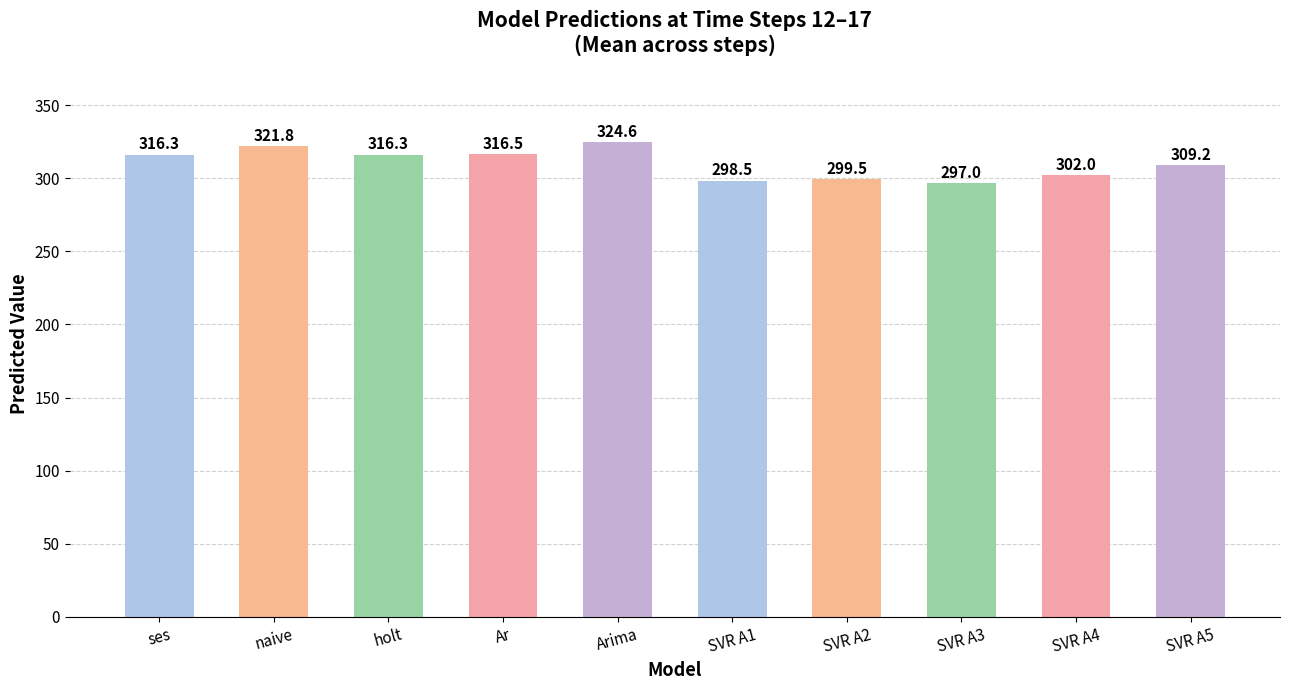

What is the difference between the second highest and second lowest values?

23.4